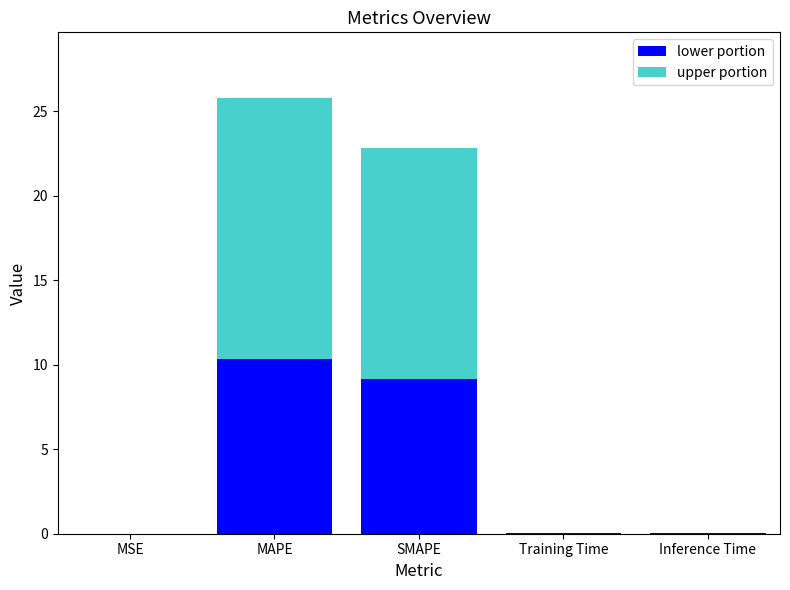

At which category is the sum across all series the highest?

MAPE